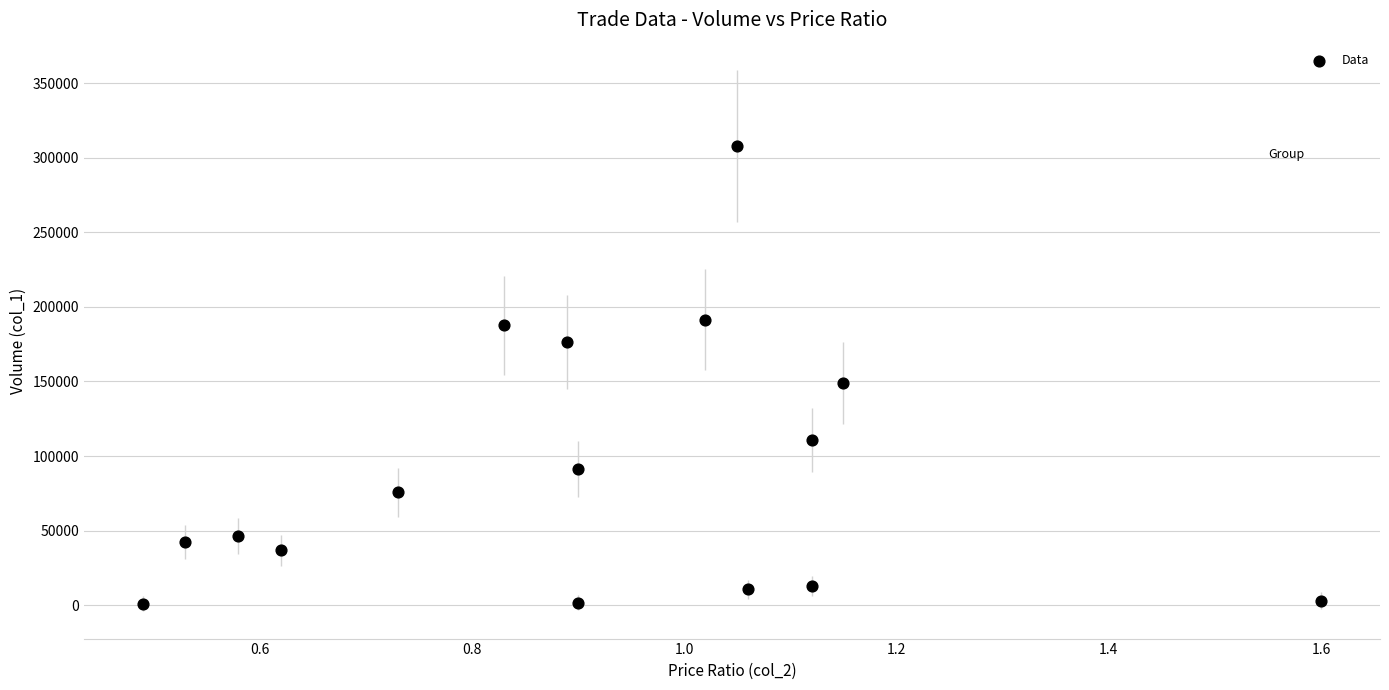

What Y value in the scatter plot is closest to 154355?

149050